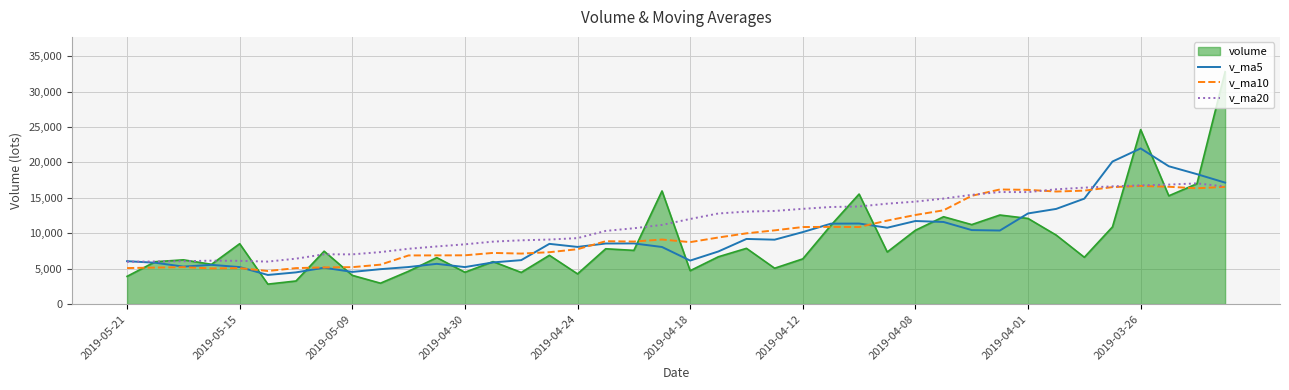

In v_ma20, how many points are higher than both neighbors (excluding endpoints)?

4